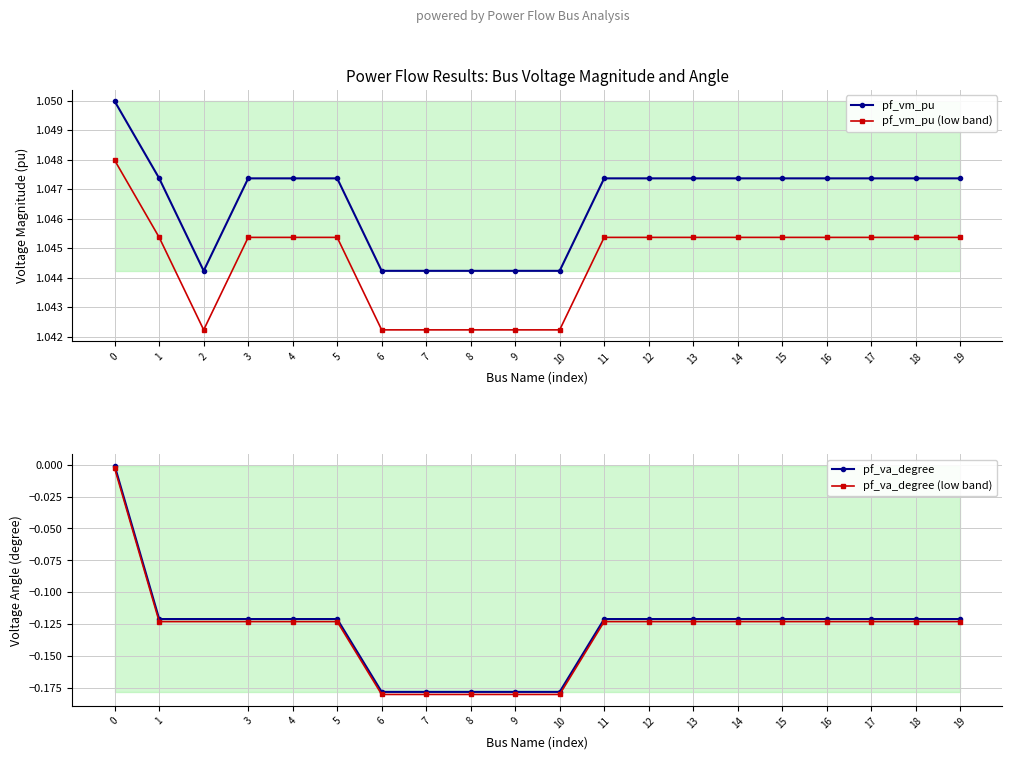

How many data points does each series have?

20